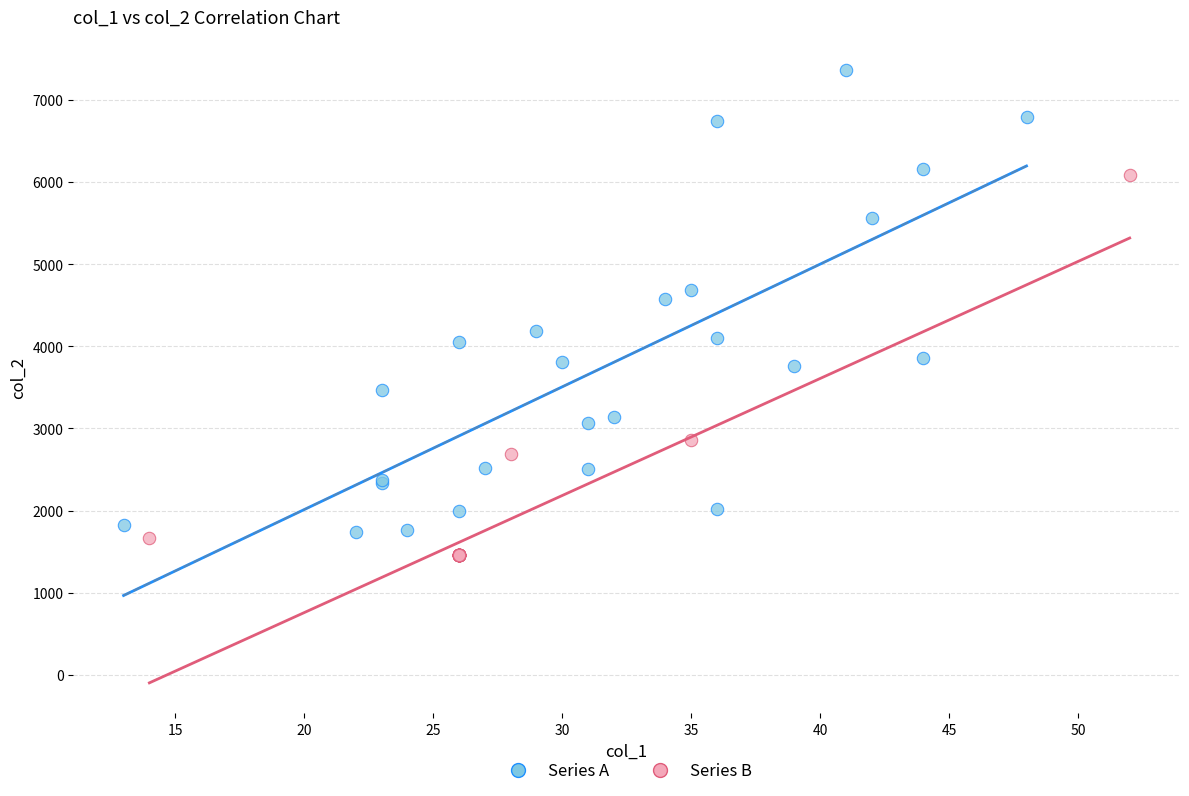

Which series has the largest Y range (max minus min)?

Series A